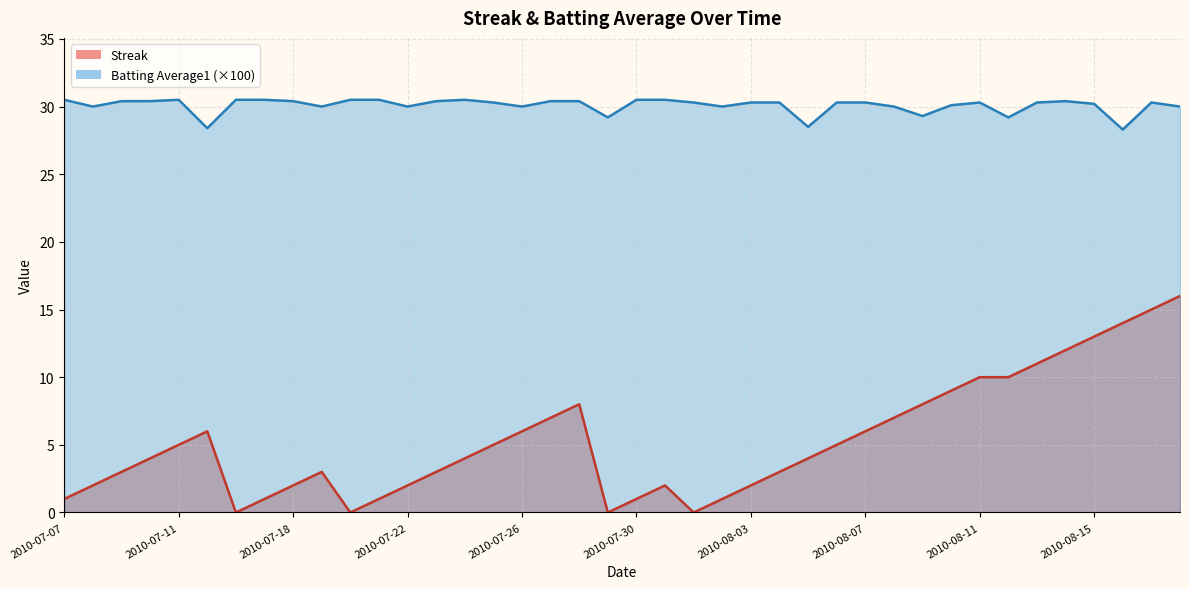

Reading left to right, list all the values displayed in this chart.

Streak: 2010-07-07=1.0	2010-07-08=2.0	2010-07-09=3.0	2010-07-10=4.0	2010-07-11=5.0	2010-07-15=6.0	2010-07-16=0.0	2010-07-17=1.0	2010-07-18=2.0	2010-07-19=3.0	2010-07-20=0.0	2010-07-21=1.0	2010-07-22=2.0	2010-07-23=3.0	2010-07-24=4.0	2010-07-25=5.0	2010-07-26=6.0	2010-07-27=7.0	2010-07-28=8.0	2010-07-29=0.0	2010-07-30=1.0	2010-07-31=2.0	2010-08-01=0.0	2010-08-02=1.0	2010-08-03=2.0	2010-08-04=3.0	2010-08-05=4.0	2010-08-06=5.0	2010-08-07=6.0	2010-08-08=7.0	2010-08-09=8.0	2010-08-10=9.0	2010-08-11=10.0	2010-08-12=10.0	2010-08-13=11.0	2010-08-14=12.0	2010-08-15=13.0	2010-08-16=14.0	2010-08-17=15.0	2010-08-18=16.0
Batting Average1: 2010-07-07=30.5	2010-07-08=30.0	2010-07-09=30.4	2010-07-10=30.4	2010-07-11=30.5	2010-07-15=28.4	2010-07-16=30.5	2010-07-17=30.5	2010-07-18=30.4	2010-07-19=30.0	2010-07-20=30.5	2010-07-21=30.5	2010-07-22=30.0	2010-07-23=30.4	2010-07-24=30.5	2010-07-25=30.3	2010-07-26=30.0	2010-07-27=30.4	2010-07-28=30.4	2010-07-29=29.2	2010-07-30=30.5	2010-07-31=30.5	2010-08-01=30.3	2010-08-02=30.0	2010-08-03=30.3	2010-08-04=30.3	2010-08-05=28.5	2010-08-06=30.3	2010-08-07=30.3	2010-08-08=30.0	2010-08-09=29.3	2010-08-10=30.1	2010-08-11=30.3	2010-08-12=29.2	2010-08-13=30.3	2010-08-14=30.4	2010-08-15=30.2	2010-08-16=28.3	2010-08-17=30.3	2010-08-18=30.0